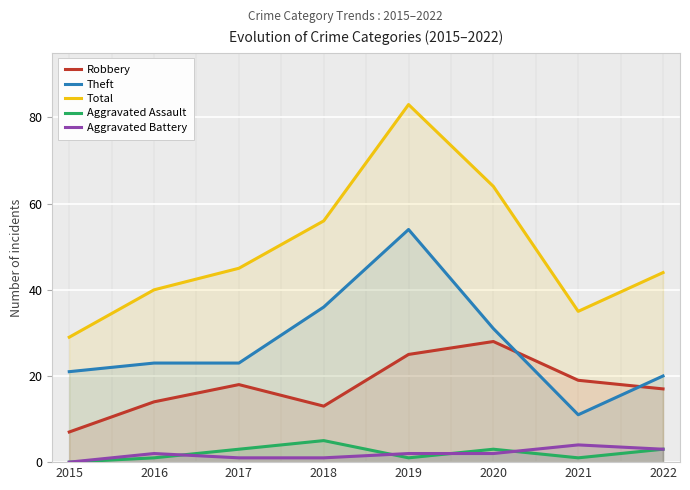

What is the approximate value of Theft at 2022, to the nearest 10?

20